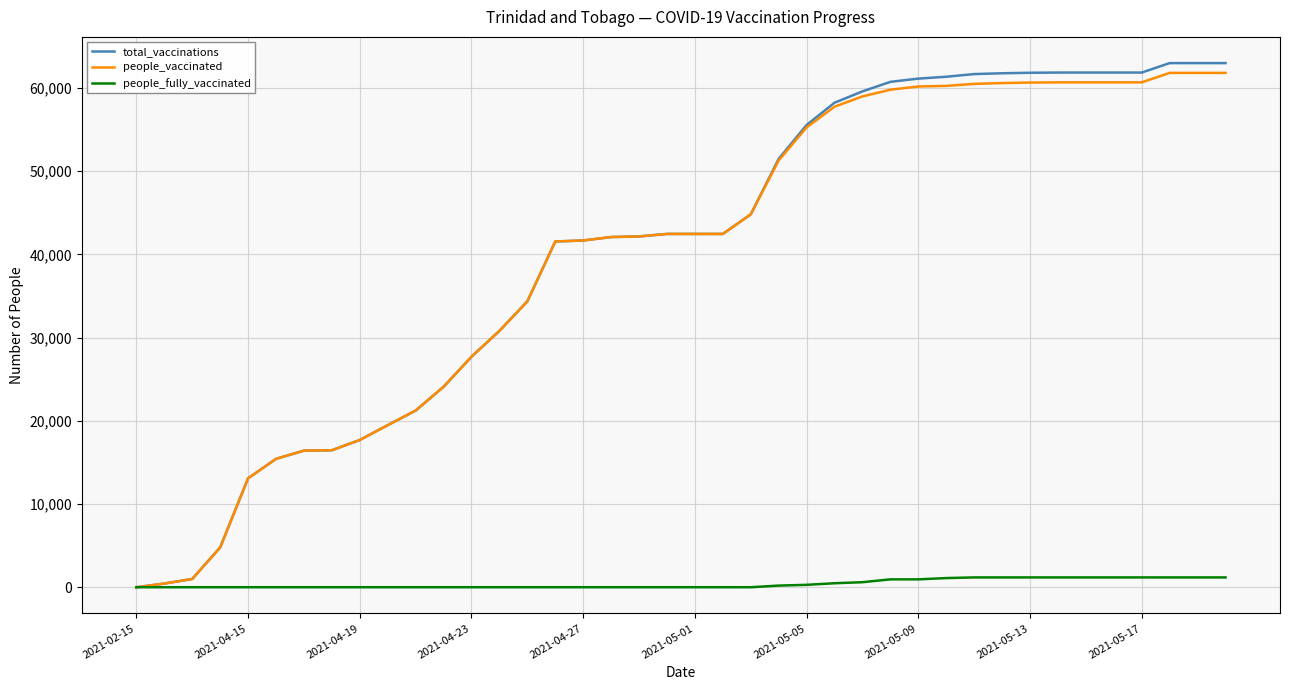

What are all the series names shown in the legend?

total_vaccinations, people_vaccinated, people_fully_vaccinated